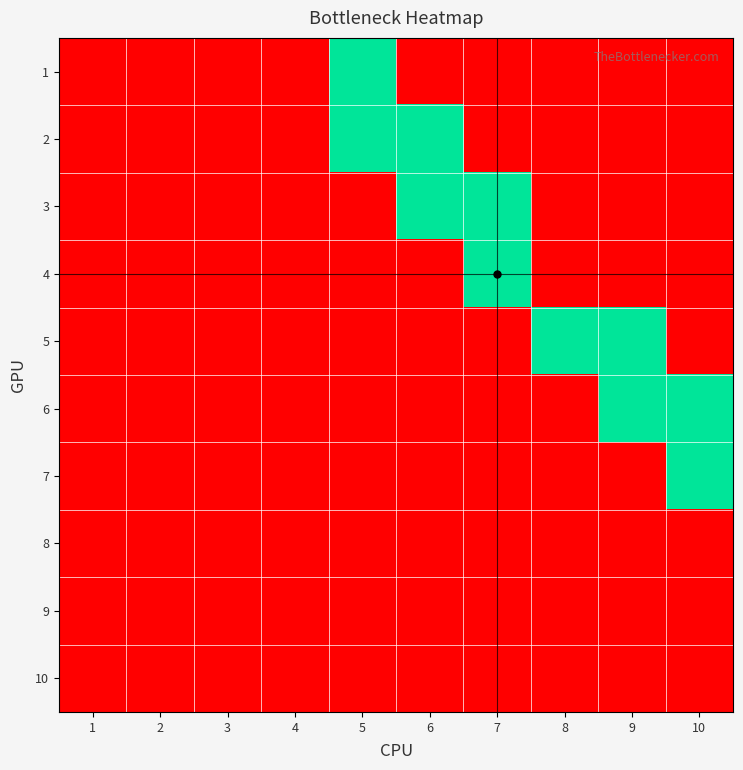

Reading left to right, transcribe all the data shown in this chart.

1: 1=0	2=0	3=0	4=0	5=1	6=0	7=0	8=0	9=0	10=0
2: 1=0	2=0	3=0	4=0	5=1	6=1	7=0	8=0	9=0	10=0
3: 1=0	2=0	3=0	4=0	5=0	6=1	7=1	8=0	9=0	10=0
4: 1=0	2=0	3=0	4=0	5=0	6=0	7=1	8=0	9=0	10=0
5: 1=0	2=0	3=0	4=0	5=0	6=0	7=0	8=1	9=1	10=0
6: 1=0	2=0	3=0	4=0	5=0	6=0	7=0	8=0	9=1	10=1
7: 1=0	2=0	3=0	4=0	5=0	6=0	7=0	8=0	9=0	10=1
8: 1=0	2=0	3=0	4=0	5=0	6=0	7=0	8=0	9=0	10=0
9: 1=0	2=0	3=0	4=0	5=0	6=0	7=0	8=0	9=0	10=0
10: 1=0	2=0	3=0	4=0	5=0	6=0	7=0	8=0	9=0	10=0